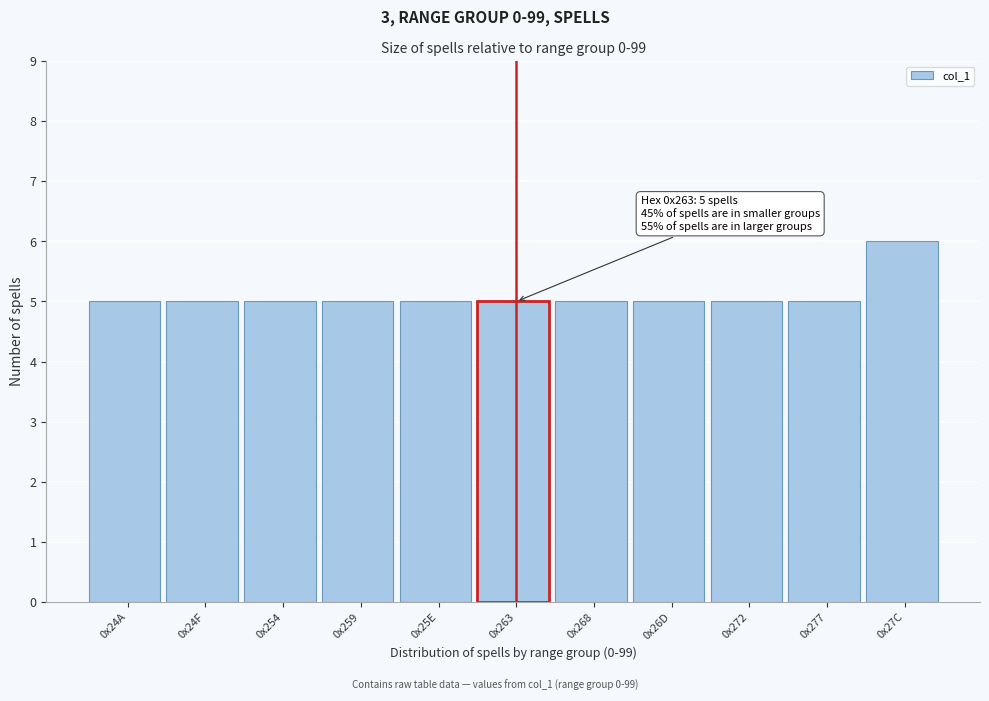

Reading right to left, extract all data points from this chart.

6	5	5	5	5	5	5	5	5	5	5